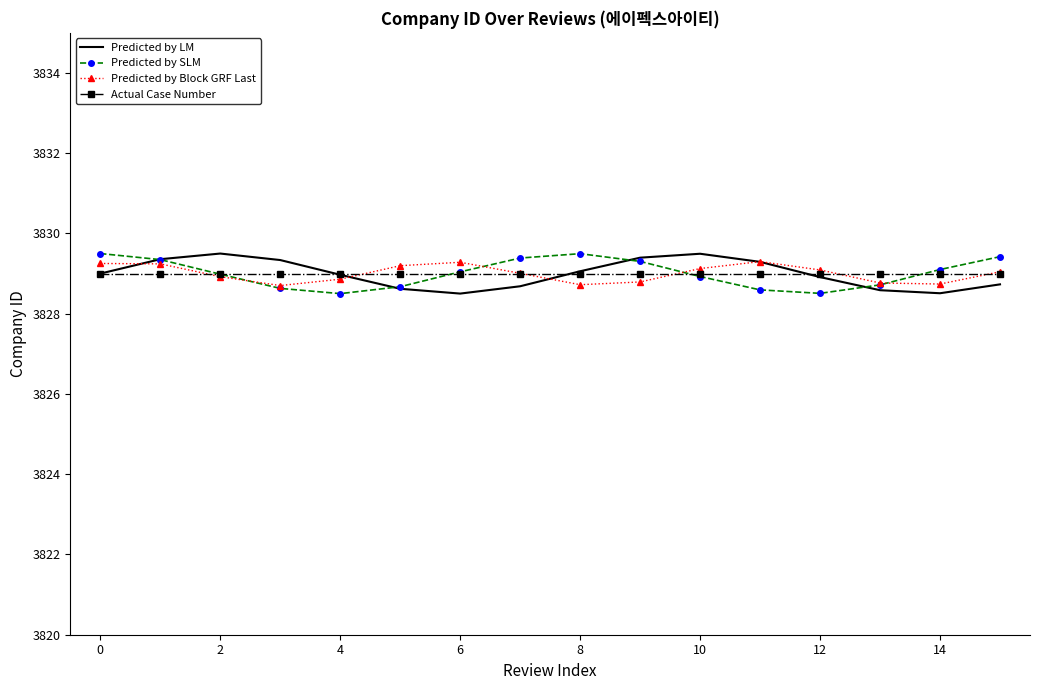

What is the maximum value shown in the chart?

3829.5